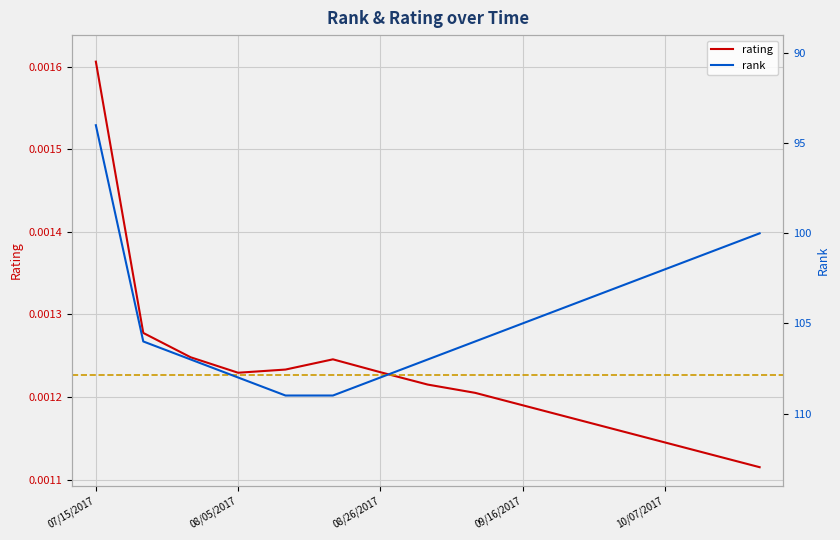

At which category is the sum across all series the highest?

08/19/2017